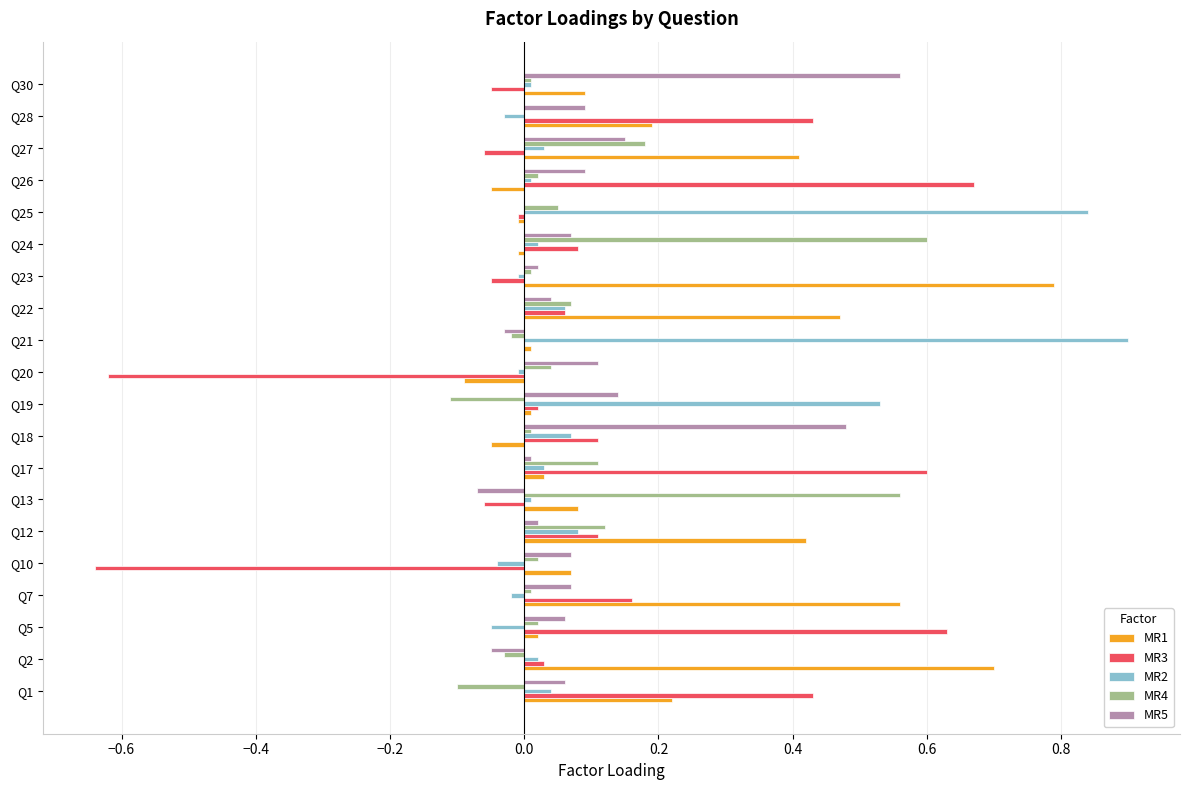

What is the sum of all MR5 values?

1.9